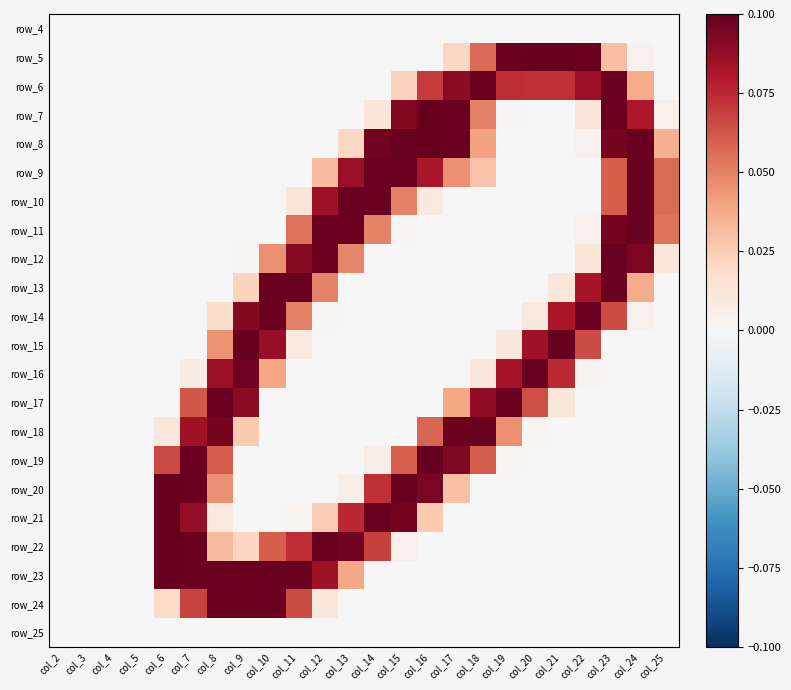

What is the difference between the second highest and second lowest values in the row_9 series?

0.1